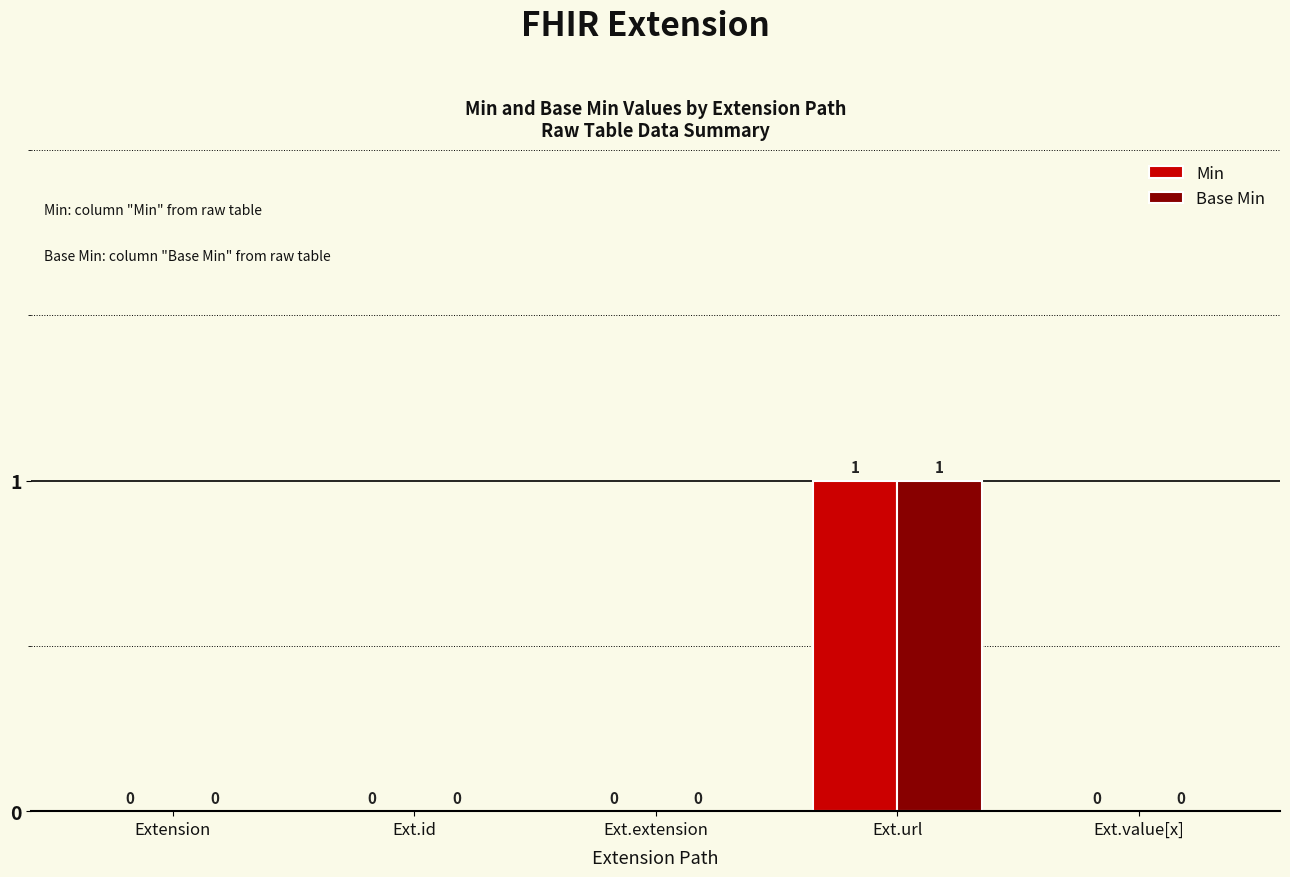

What is the maximum value shown in the chart?

1